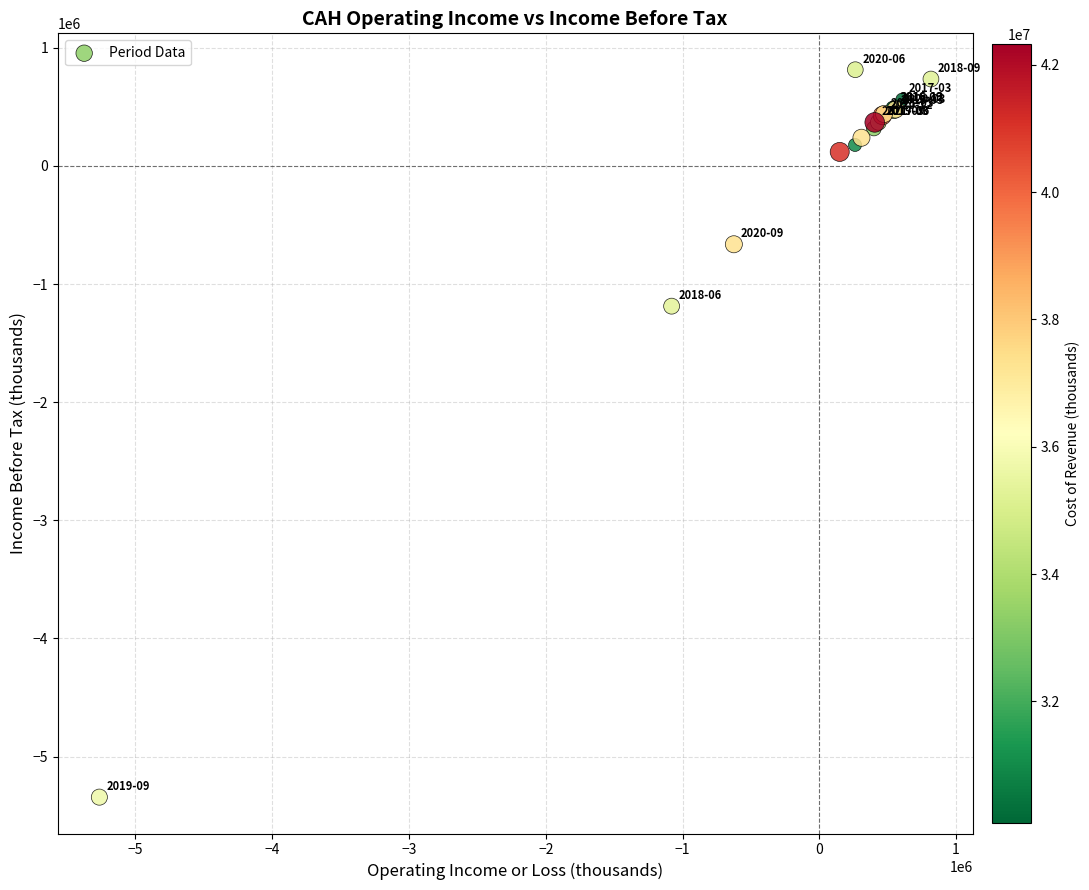

What Y value in the scatter plot is closest to -2264500?

-1187000